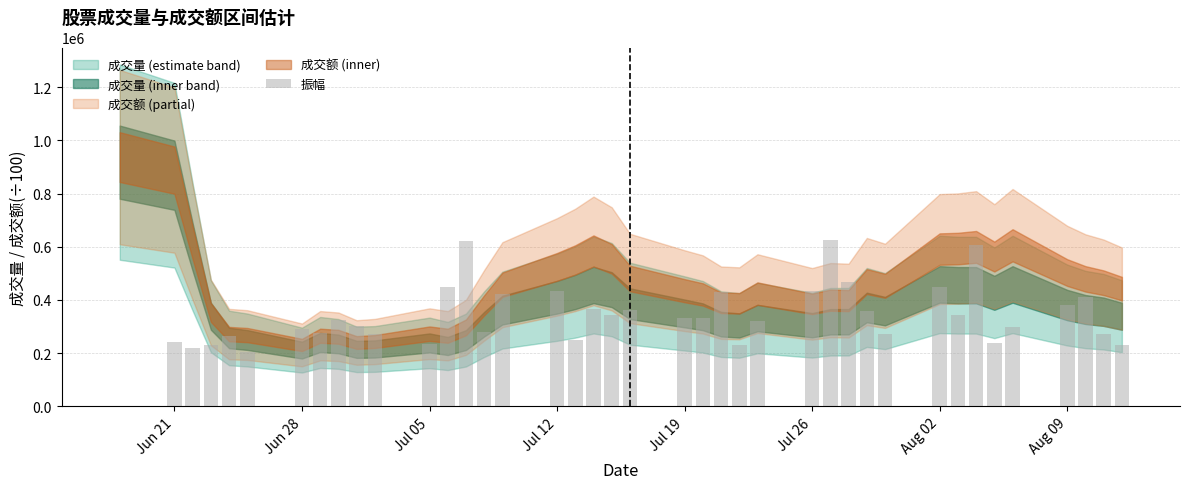

What is the maximum value shown in the chart?

624000.0